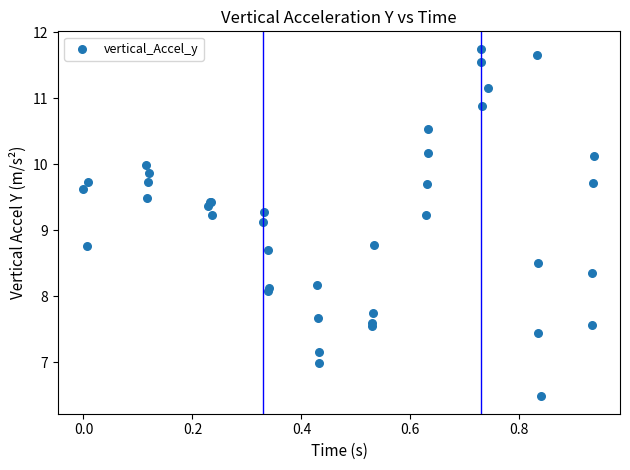

What Y value in the scatter plot is closest to 9?

9.1